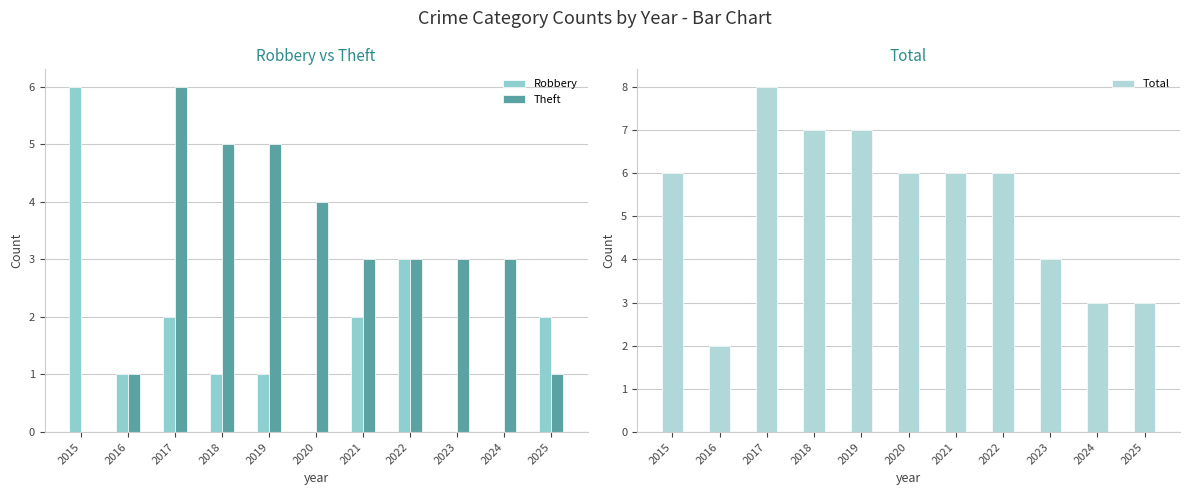

The value of Total at 2021 is 6. True or false?

True